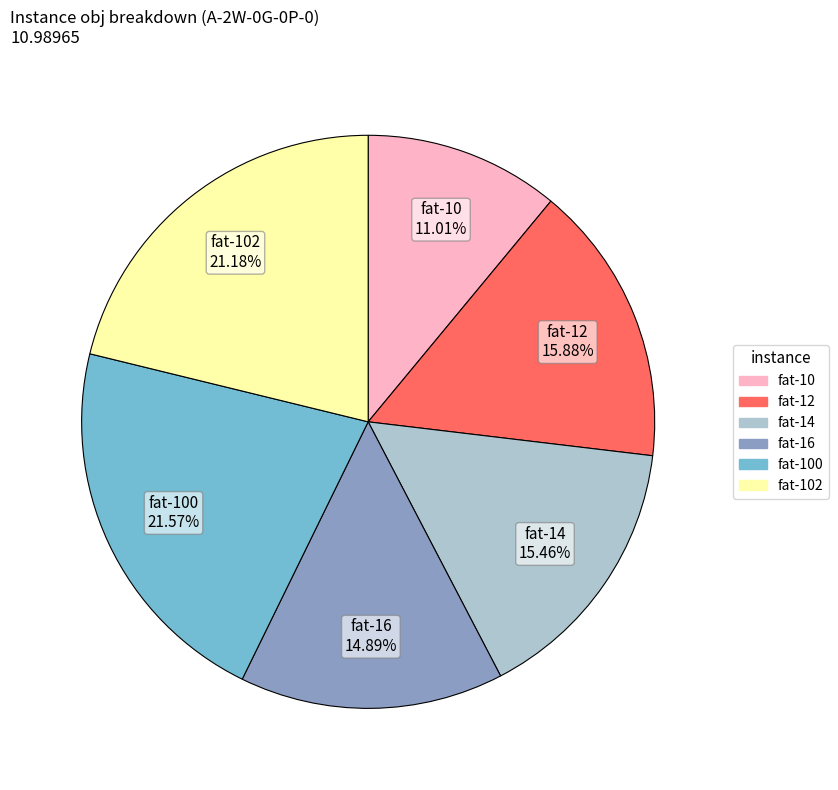

Is the sum of fat-12 15.88% and fat-100 21.57% greater than half?

No